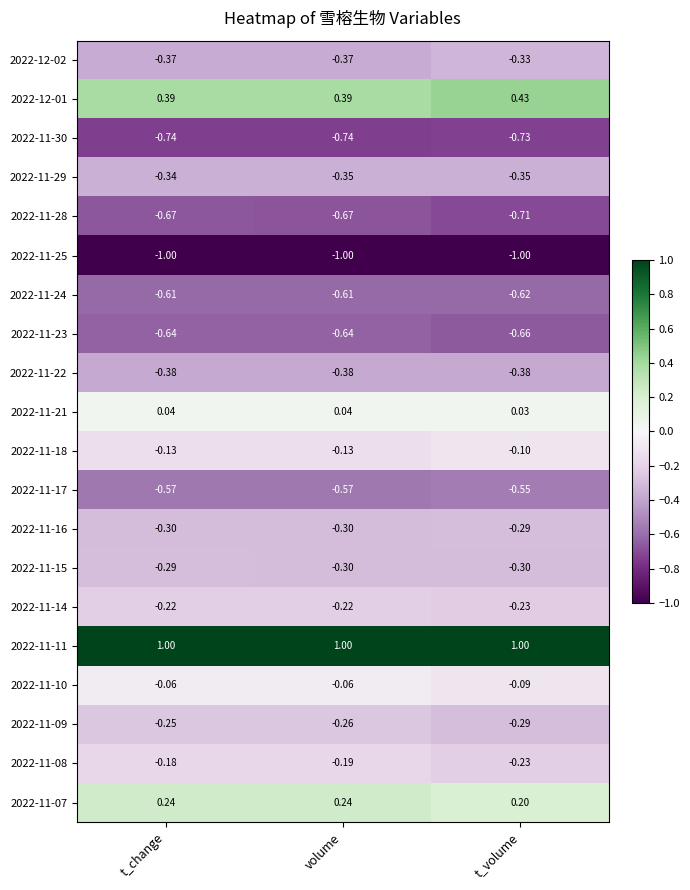

What is the difference between the highest and lowest values at t_volume?

2.0